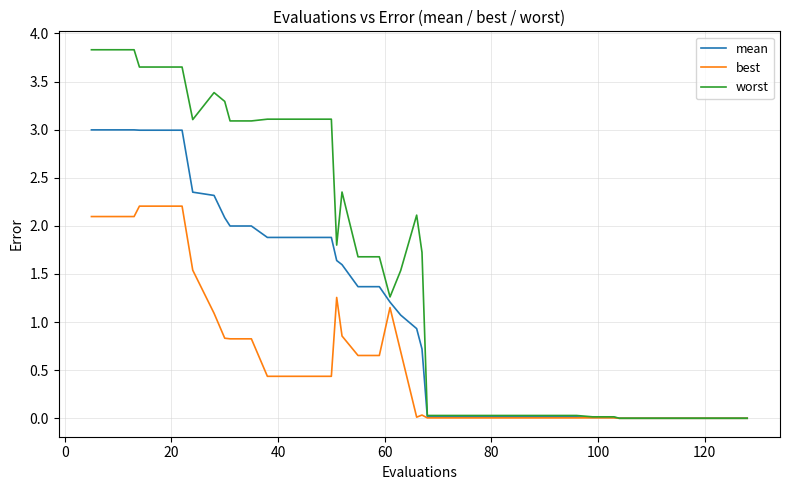

How many lines are shown in the chart?

3